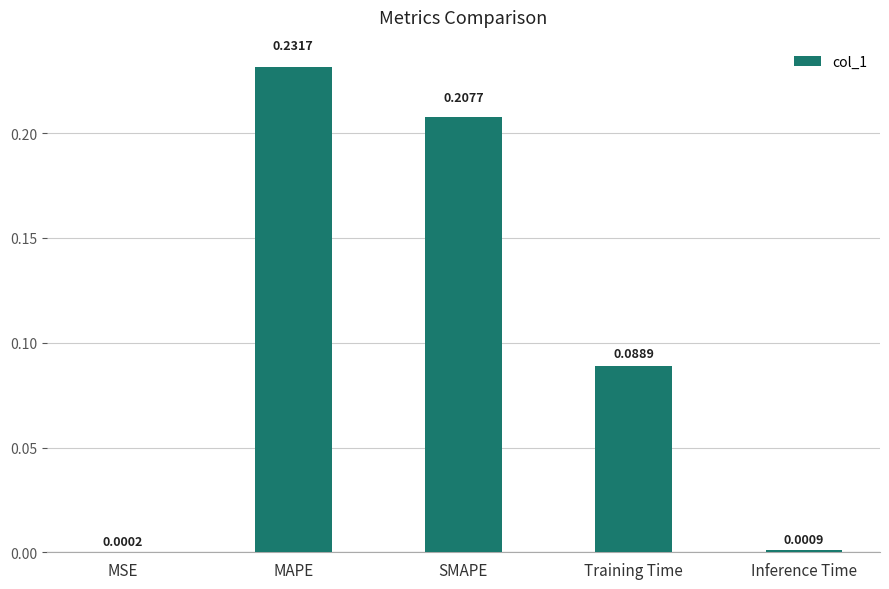

What is the sum of all values?

0.5